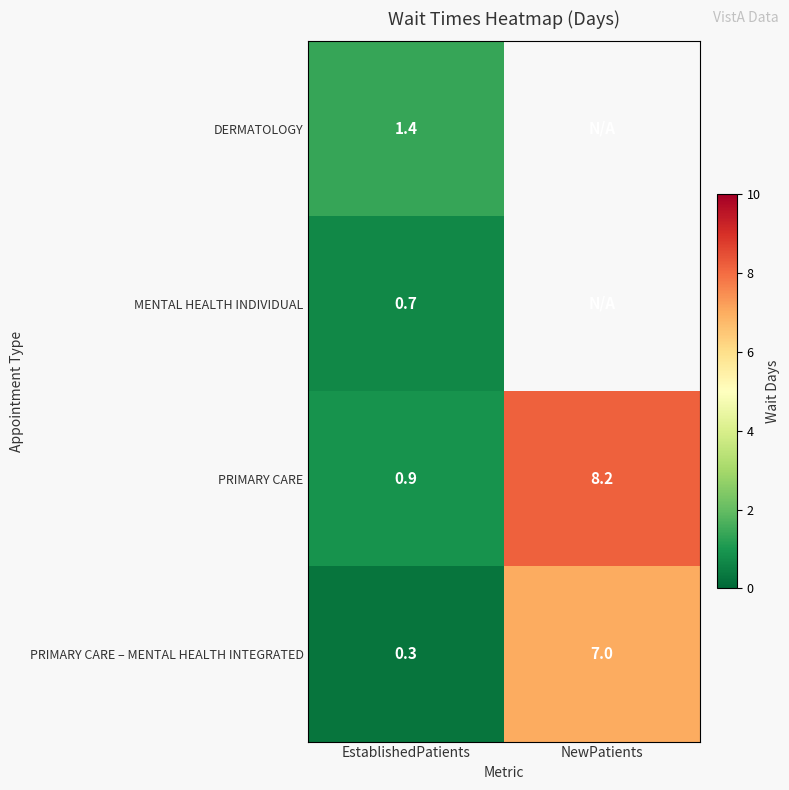

The MENTAL HEALTH INDIVIDUAL series shows 0.7 at EstablishedPatients. True or false?

True